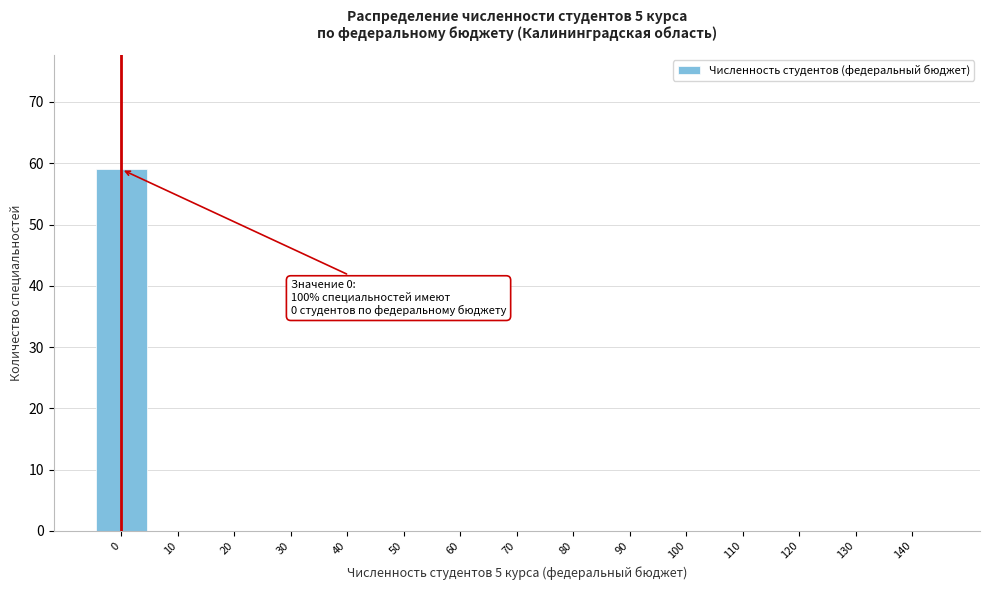

Reading right to left, what are all the values shown in this chart?

140=0	130=0	120=0	110=0	100=0	90=0	80=0	70=0	60=0	50=0	40=0	30=0	20=0	10=0	0=59